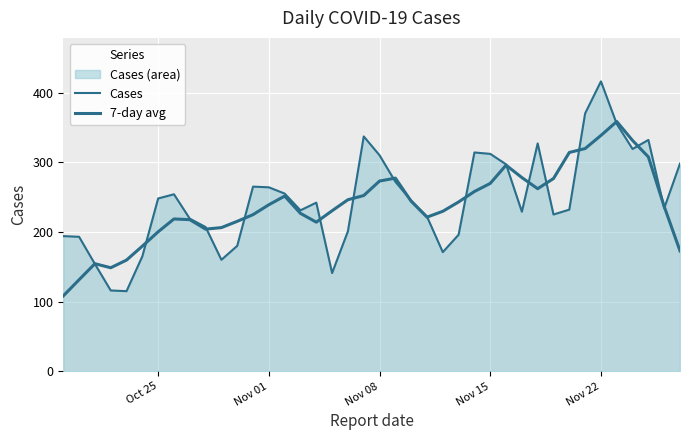

Is the value of Cases at 36 greater than the value of 7-day avg at 20?

Yes